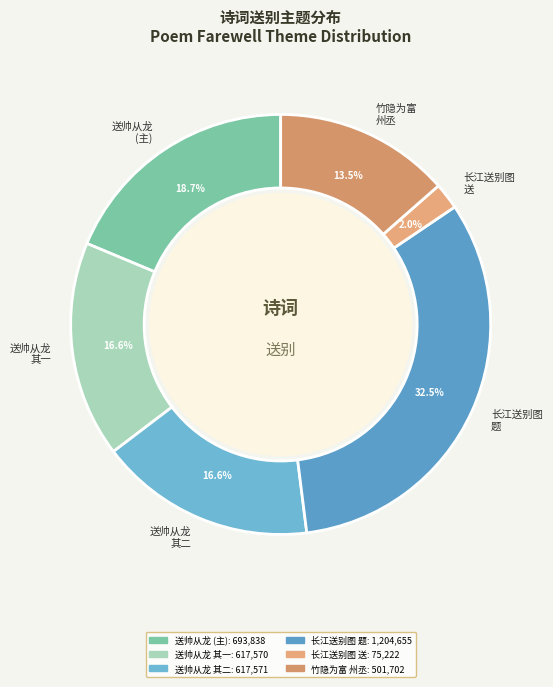

What percentage is NOT represented by 送帅从龙 (主)?

81.3%